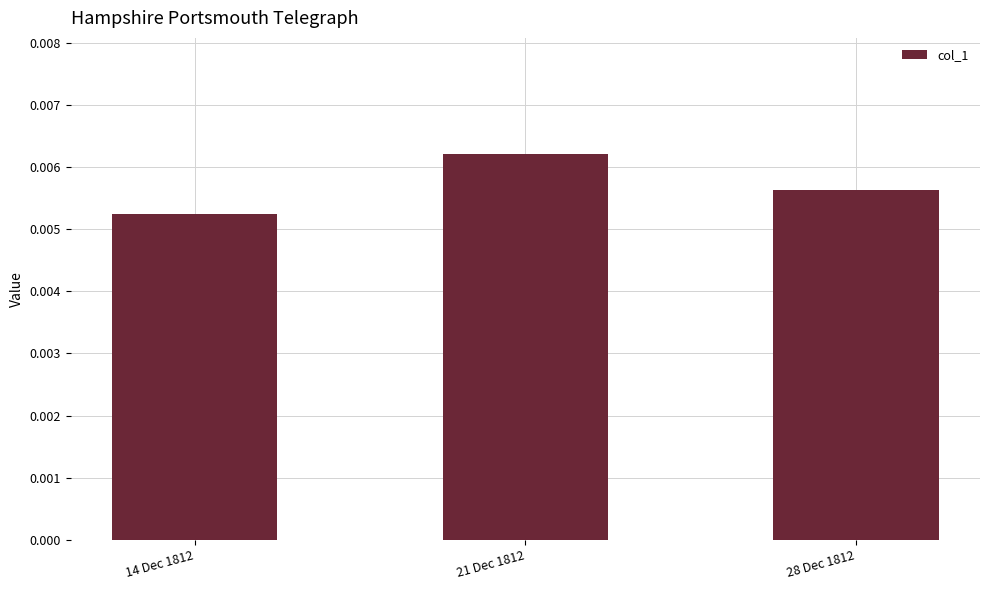

Rank the categories by value from highest to lowest.

21 Dec 1812, 28 Dec 1812, 14 Dec 1812